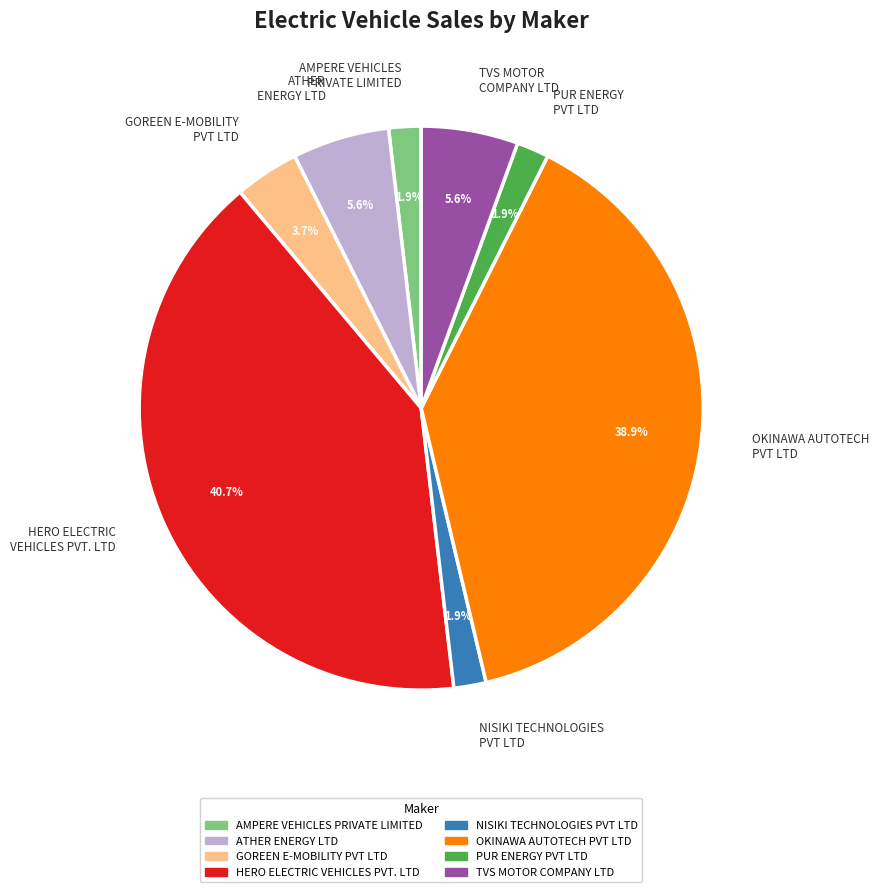

Is there any slice that represents more than half of the pie?

No